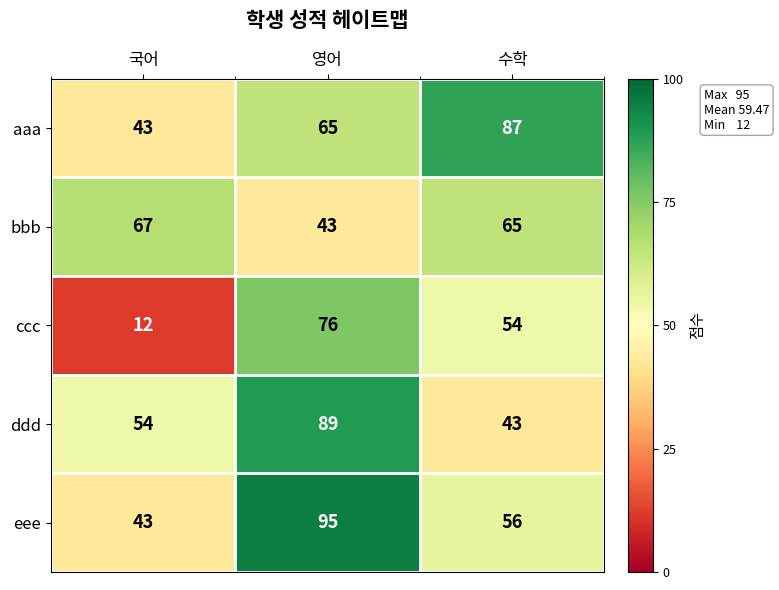

Reading left to right, what are all the values shown in this chart?

aaa: 국어=43	영어=65	수학=87
bbb: 국어=67	영어=43	수학=65
ccc: 국어=12	영어=76	수학=54
ddd: 국어=54	영어=89	수학=43
eee: 국어=43	영어=95	수학=56